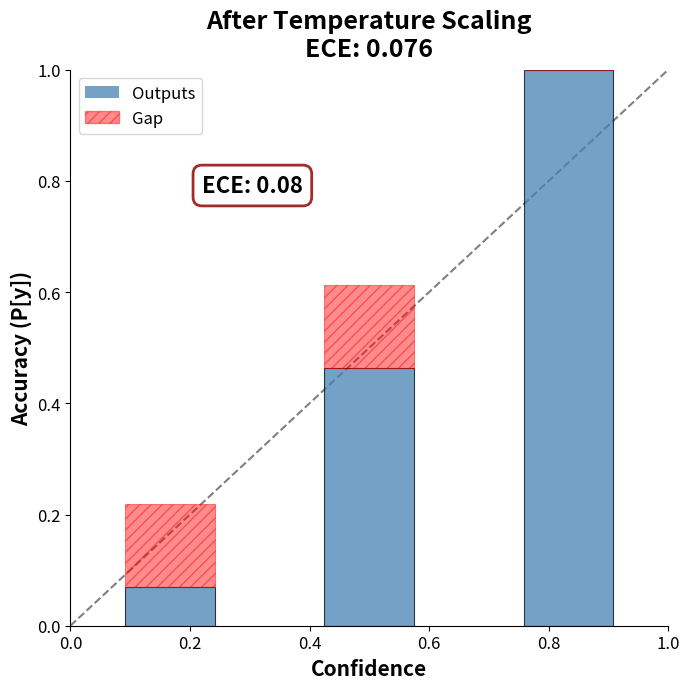

What is the sum of all Outputs values?

1.5